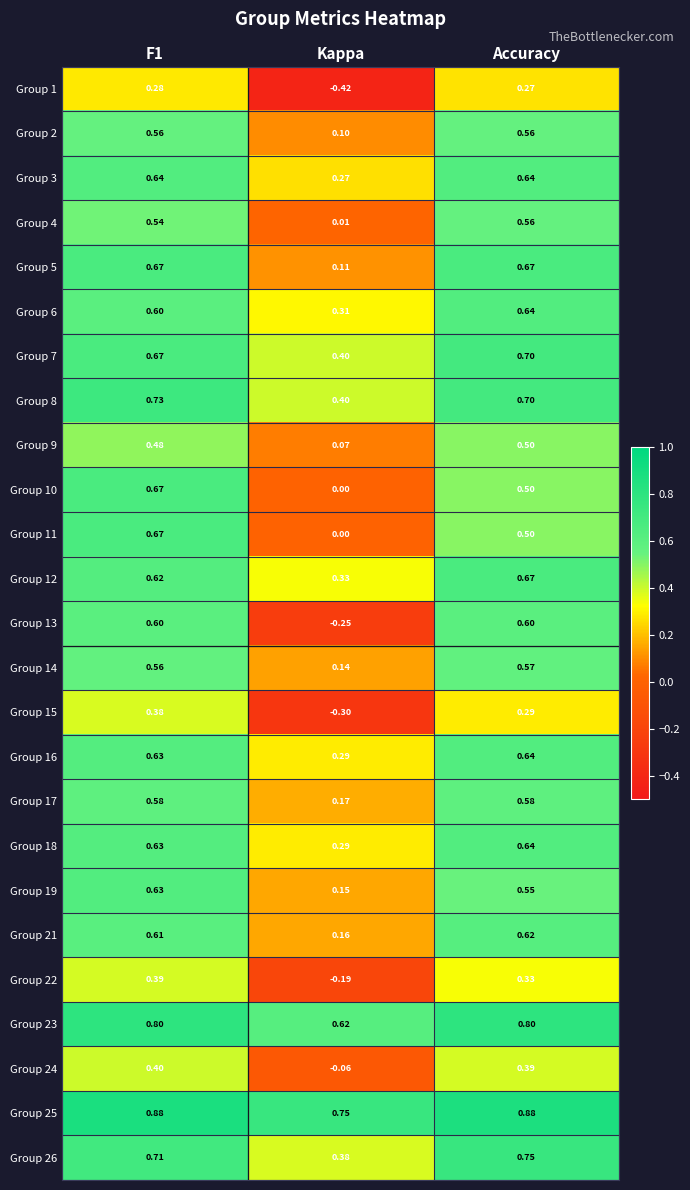

At which label does Group 18 reach its peak?

Accuracy